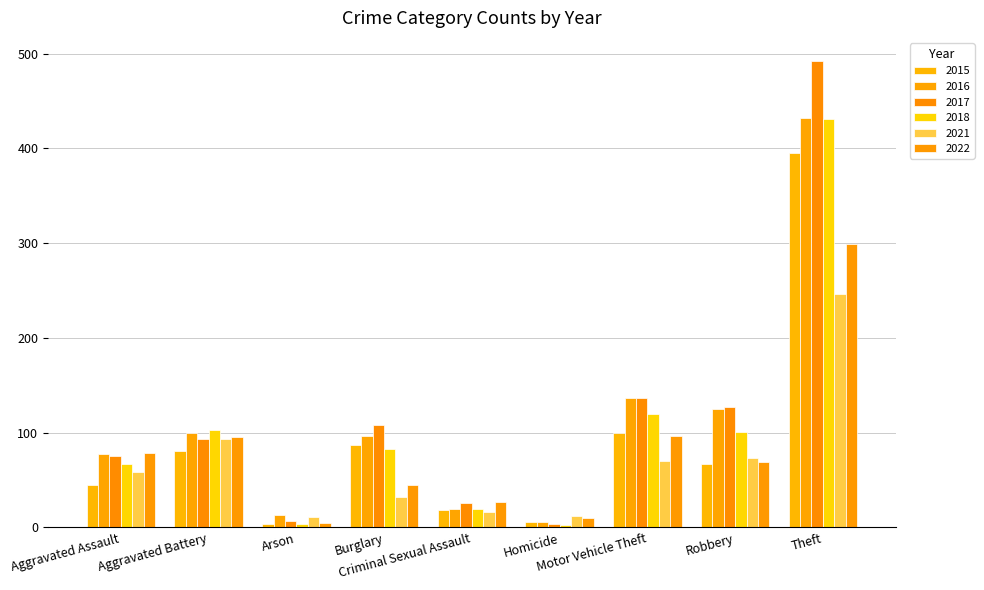

Which series changed the most between Aggravated Assault and Arson?

2022